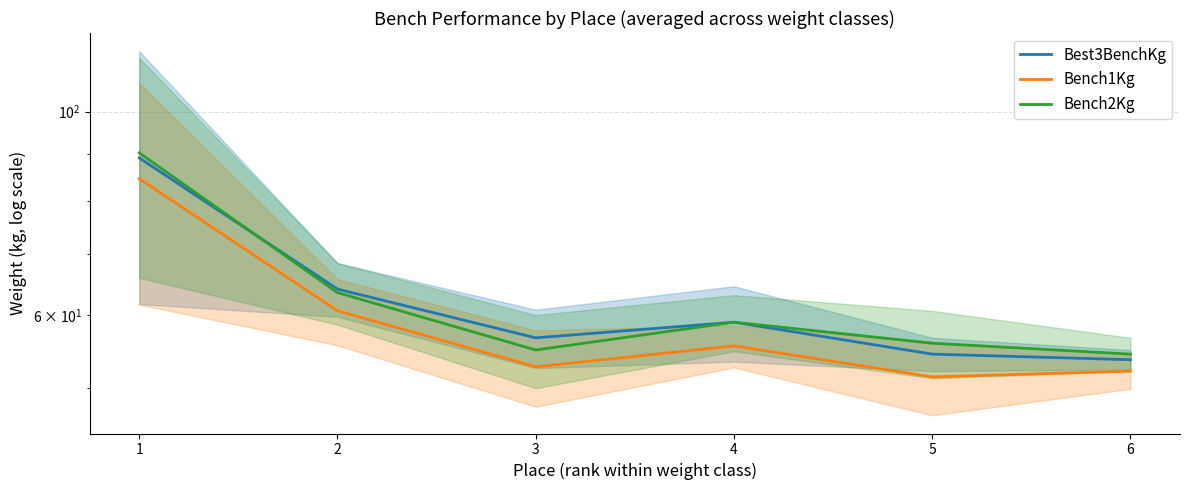

True or false: Bench1Kg and Bench2Kg intersect in this chart.

False